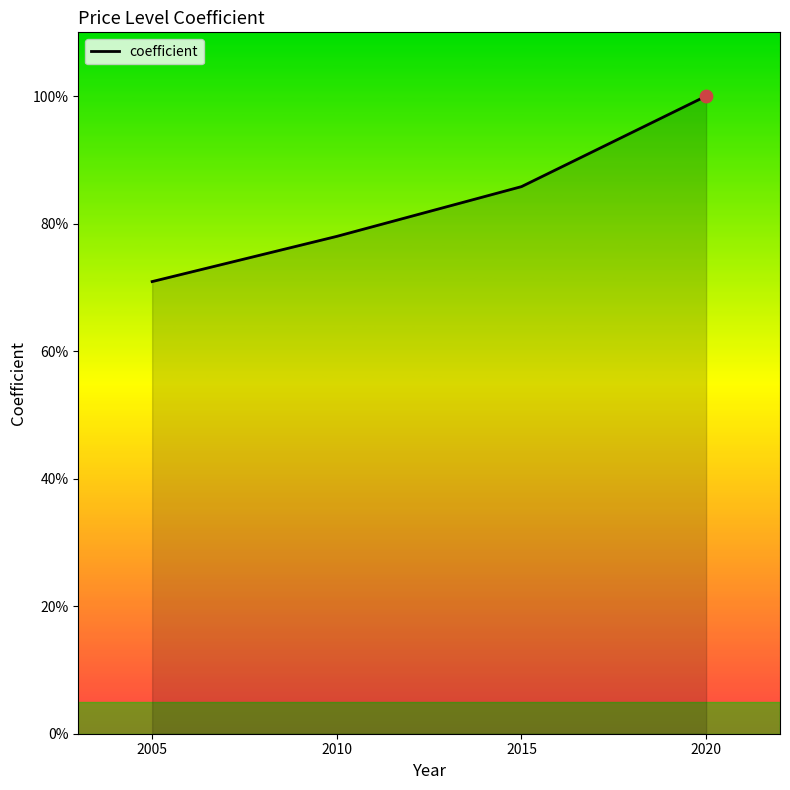

Between 2020 and 2005, which is larger?

2020